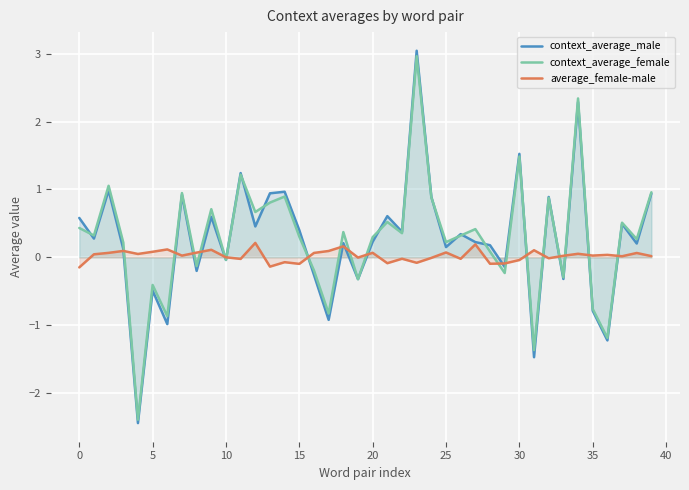

Between 18 and 32, which is larger?

32